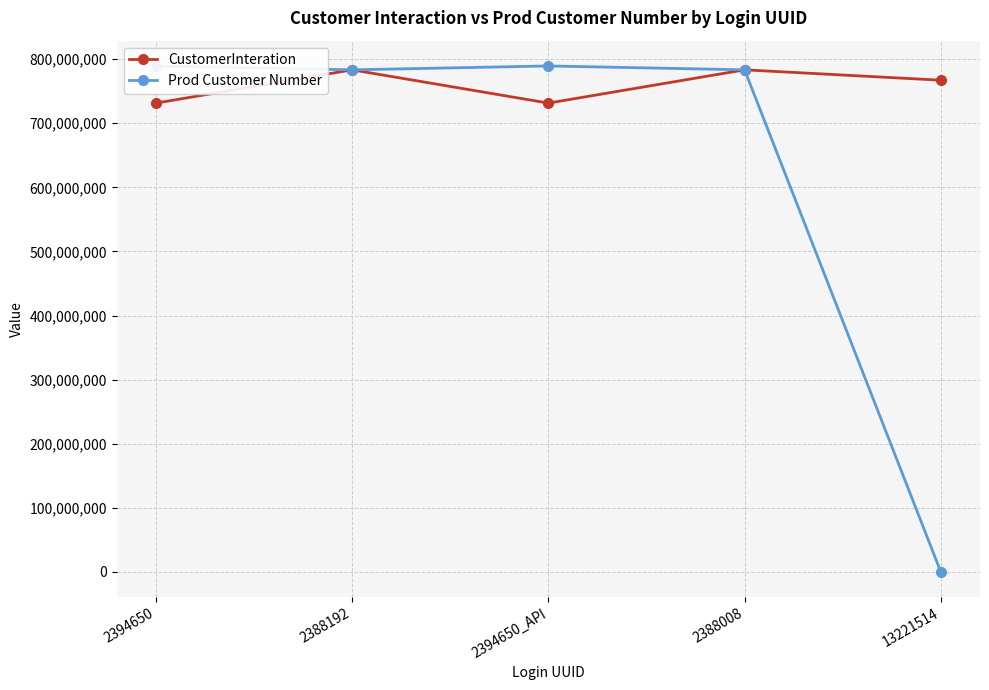

Between 2394650 and 13221514, which series saw the biggest shift?

Prod Customer Number